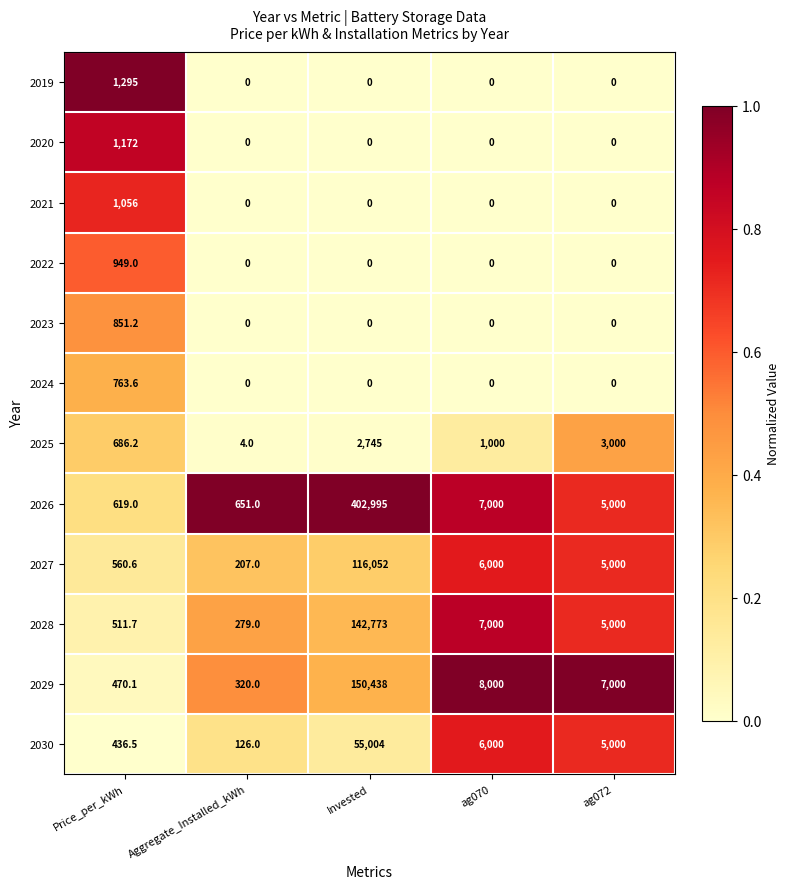

What is the average value of the 2030 series?

13313.3